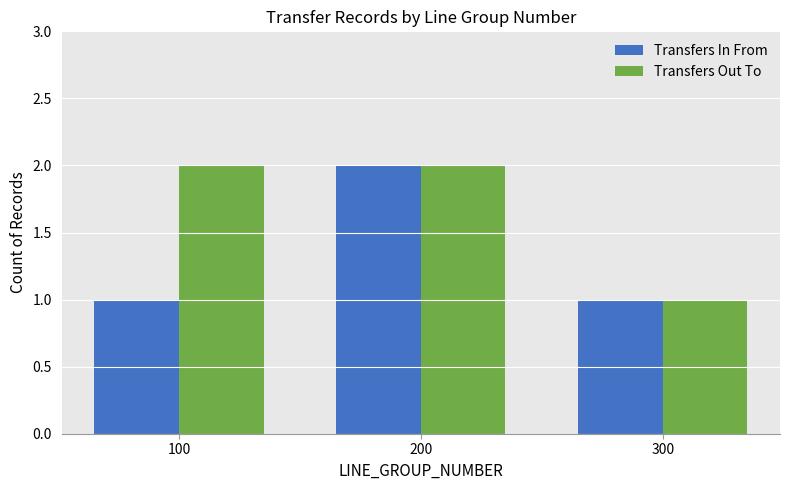

Reading left to right, transcribe all the data shown in this chart.

Transfers In From: 100=1	200=2	300=1
Transfers Out To: 100=2	200=2	300=1